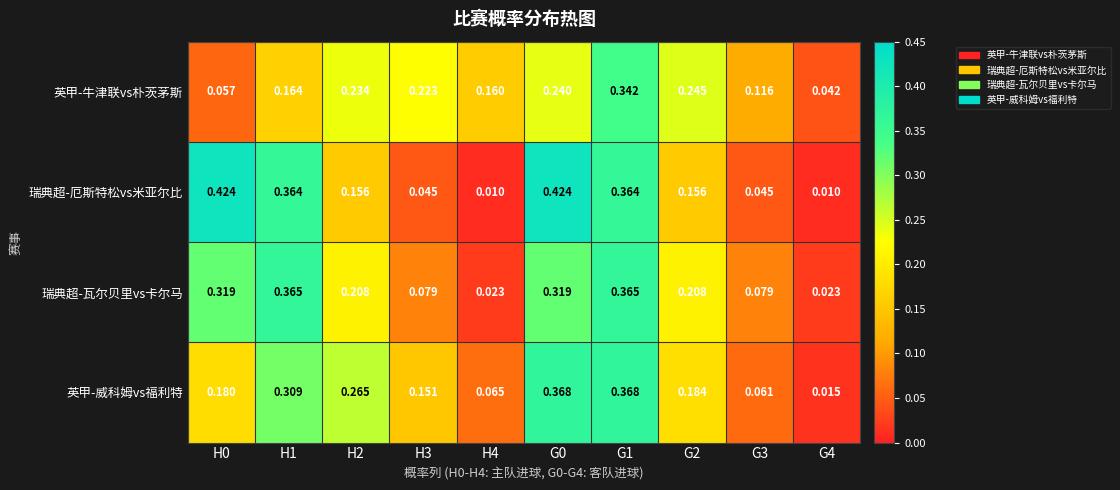

Rank the series at G4 from highest to lowest value.

英甲-牛津联vs朴茨茅斯, 瑞典超-瓦尔贝里vs卡尔马, 英甲-威科姆vs福利特, 瑞典超-厄斯特松vs米亚尔比